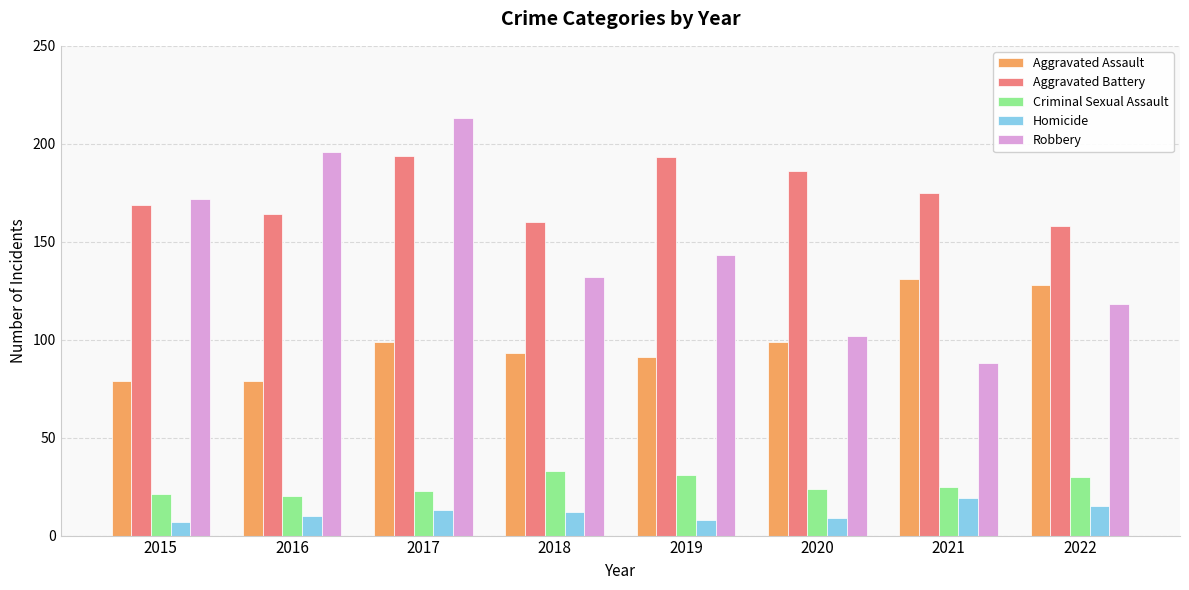

The Robbery series shows 118 at 2015. True or false?

False